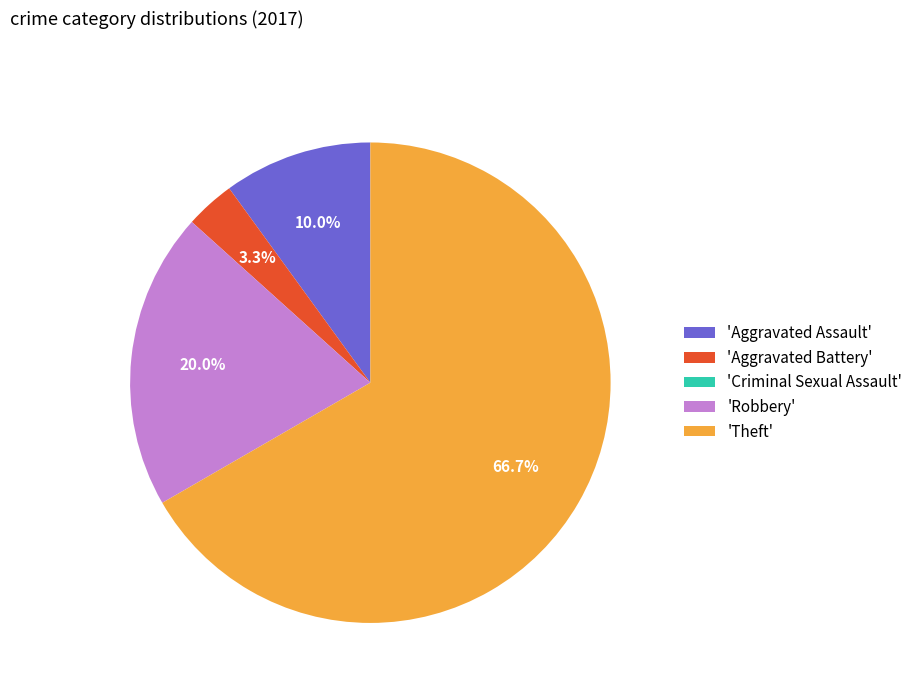

What is the ratio of the value at 'Theft' to the value at 'Aggravated Assault'?

6.7